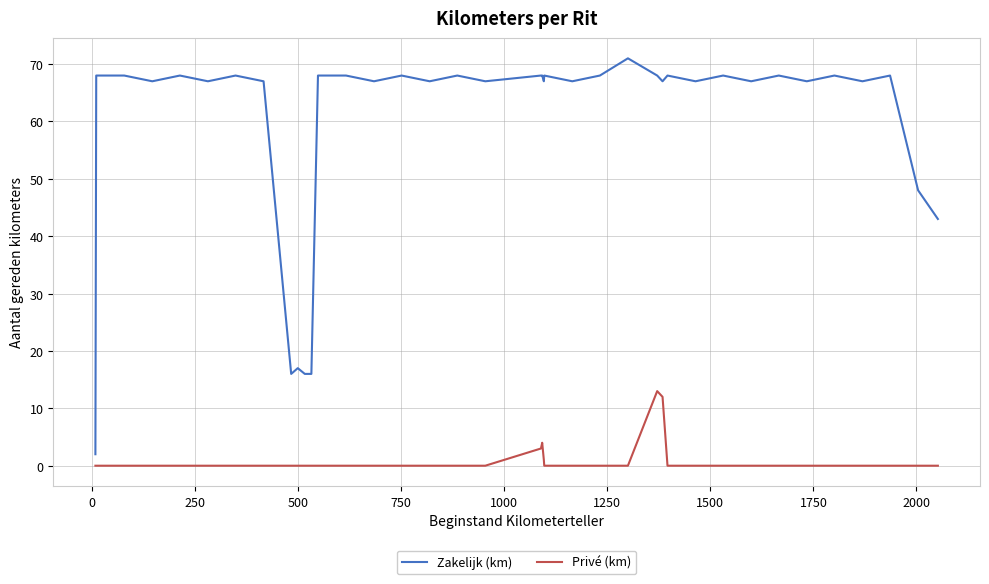

Does the chart display data point markers on the line(s)?

No